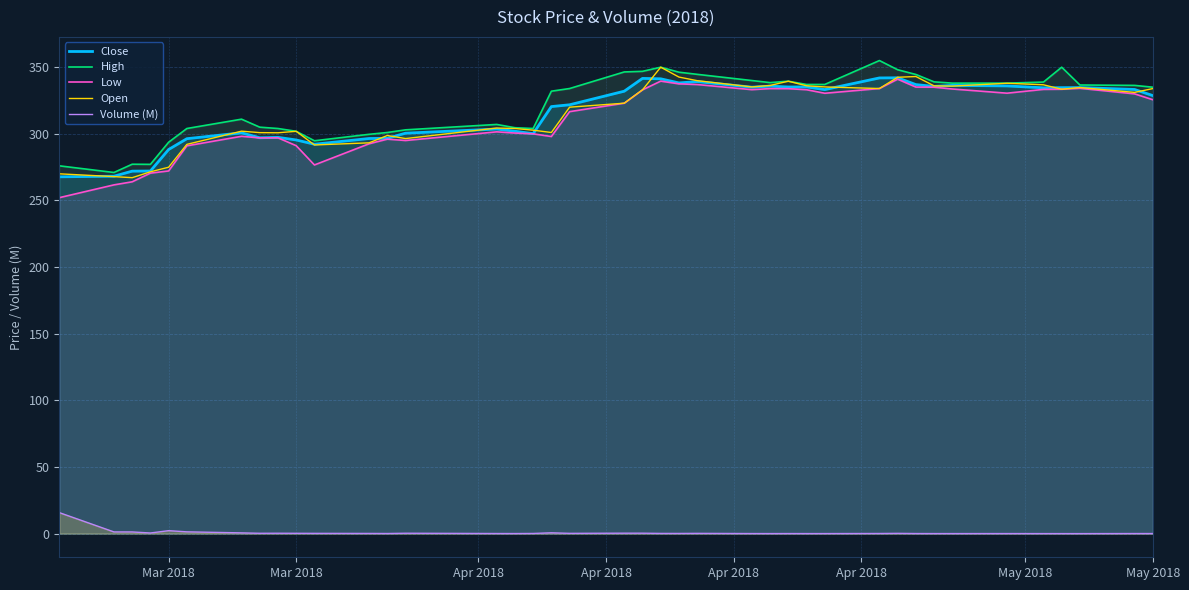

How many data points does each series have?

40